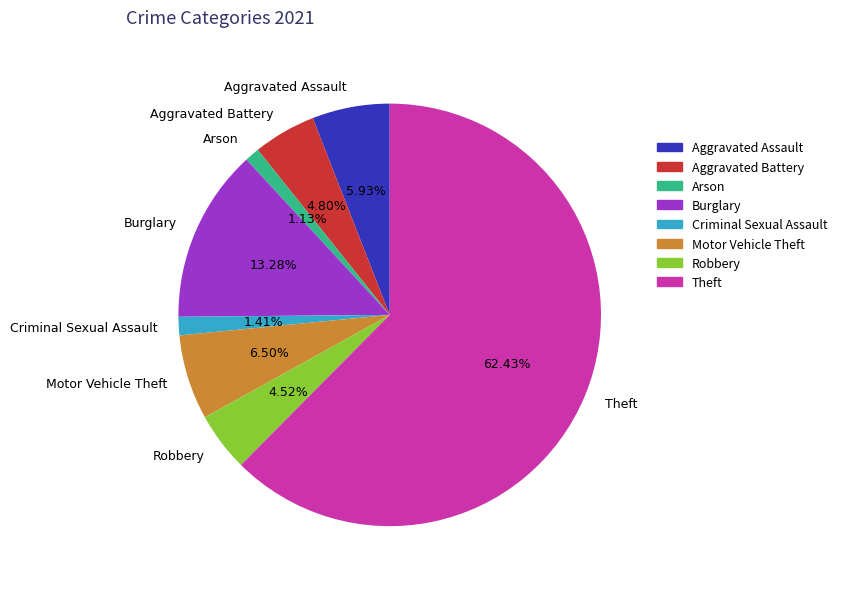

How many slices are in this pie chart?

8